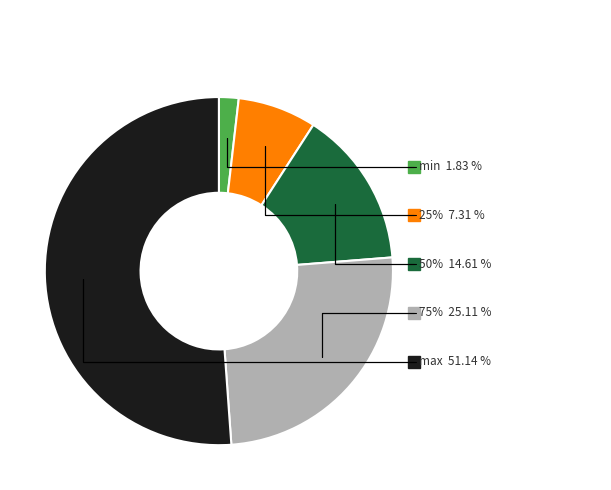

Is there any slice that represents more than half of the pie?

Yes